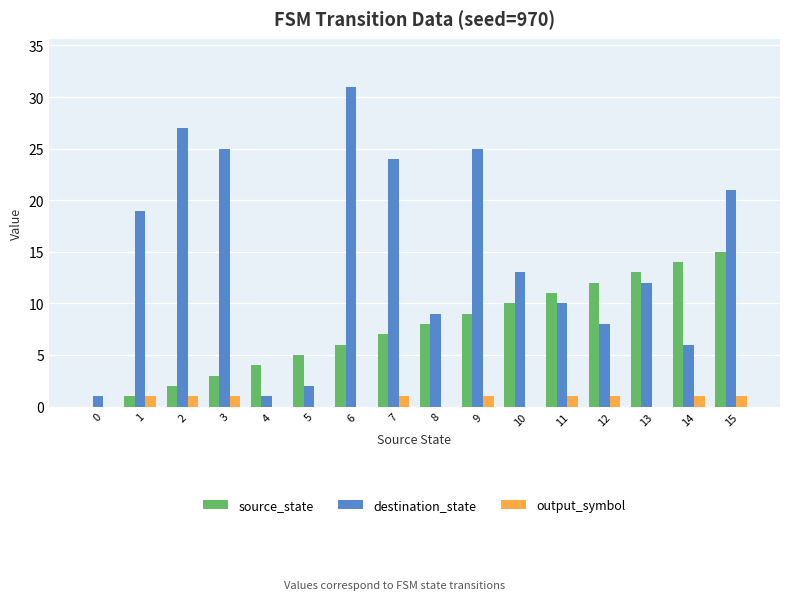

Which series has the largest total across all categories?

destination_state